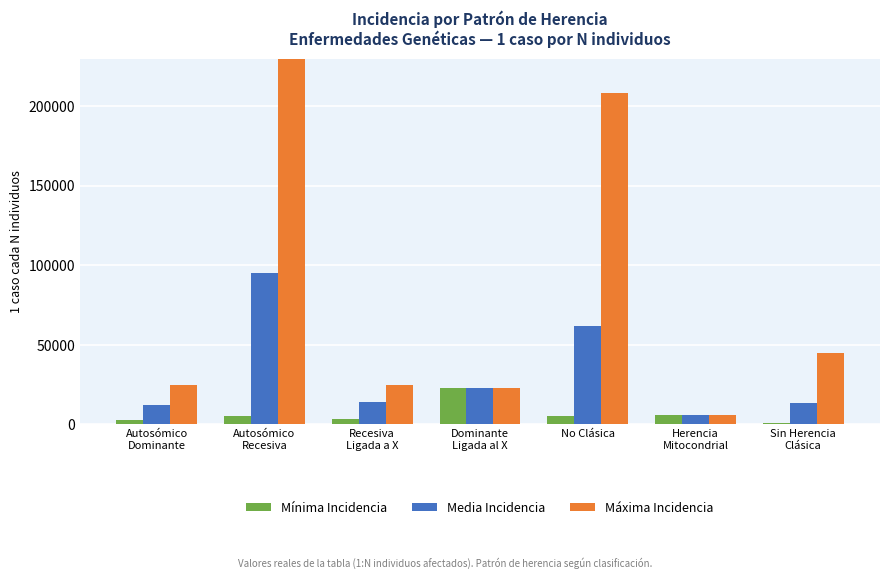

Rank the series by their average value, from lowest to highest.

Mínima Incidencia, Media Incidencia, Máxima Incidencia